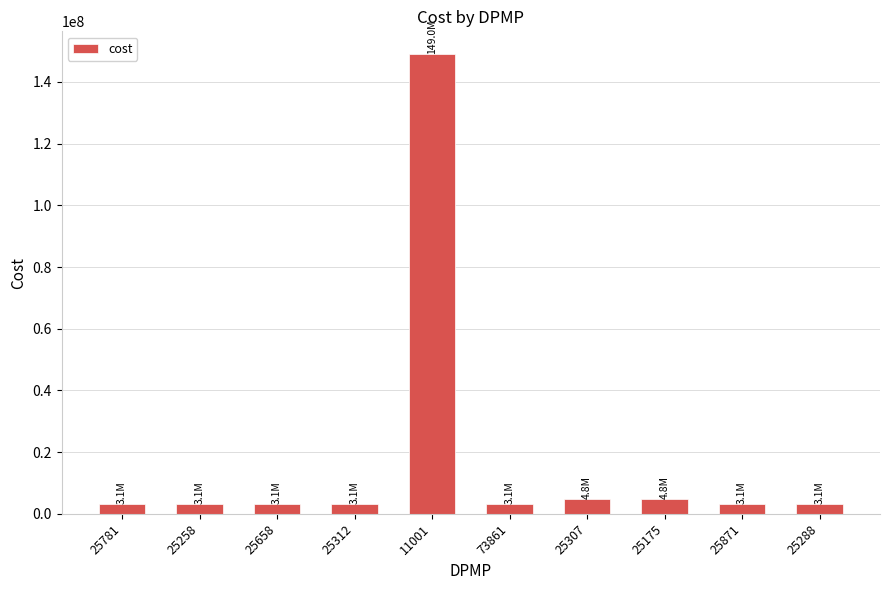

The value at 11001 is 97448788.5. True or false?

False